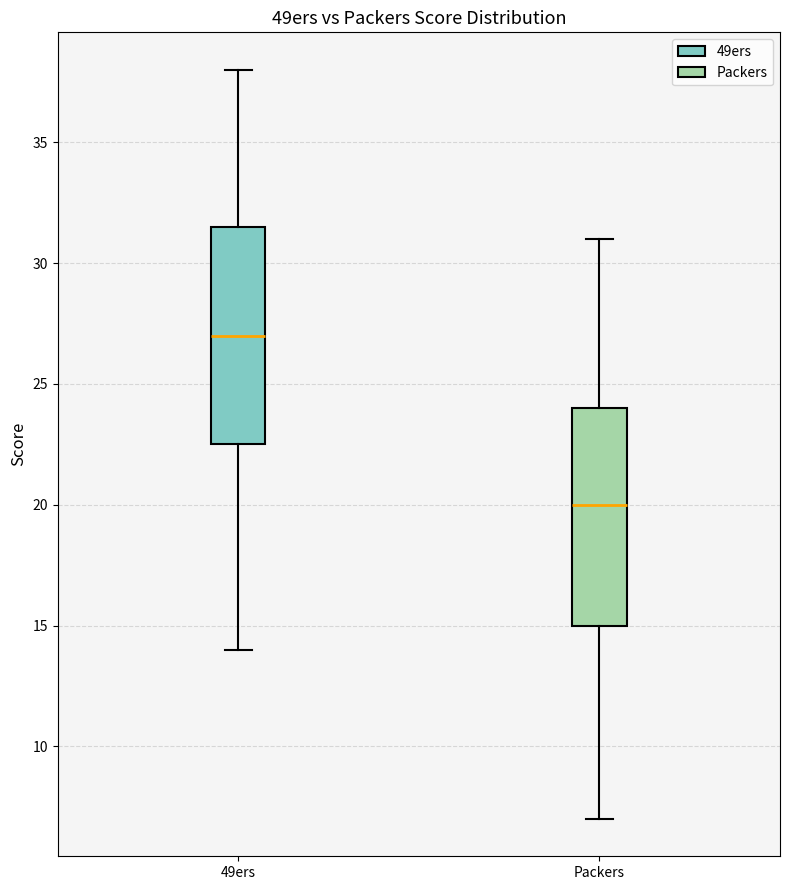

Which box's median line is the highest?

49ers